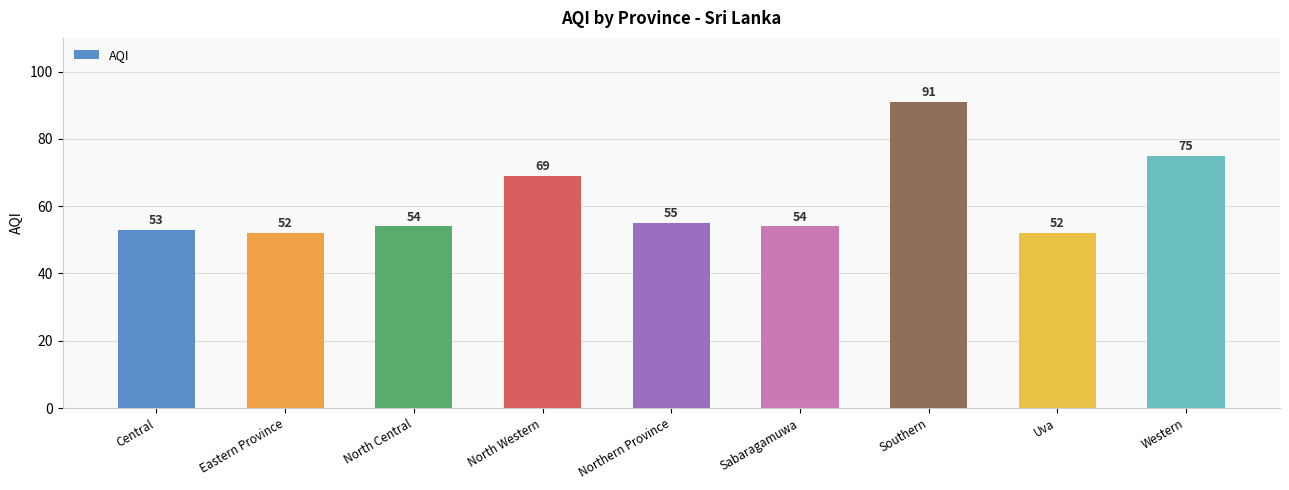

Reading left to right, list all the values displayed in this chart.

53	52	54	69	55	54	91	52	75